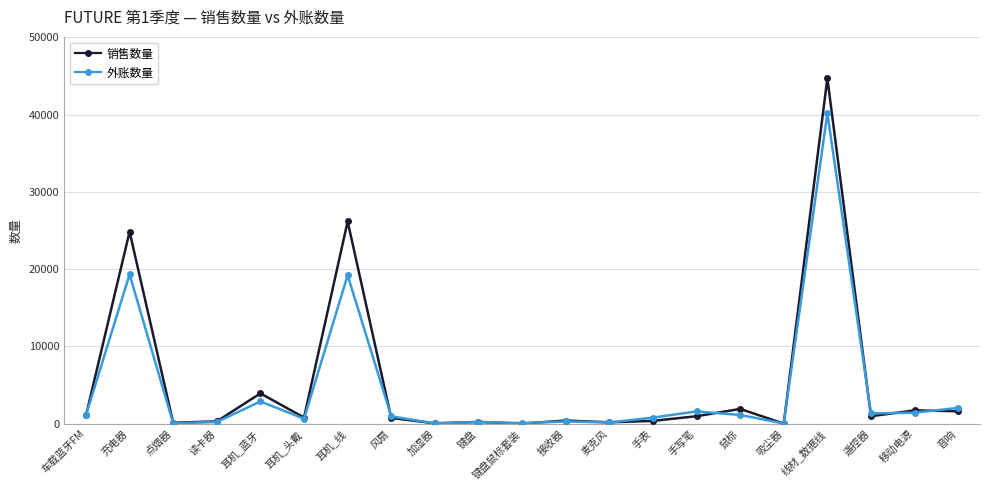

In 销售数量, how many points are lower than both neighbors (excluding endpoints)?

7